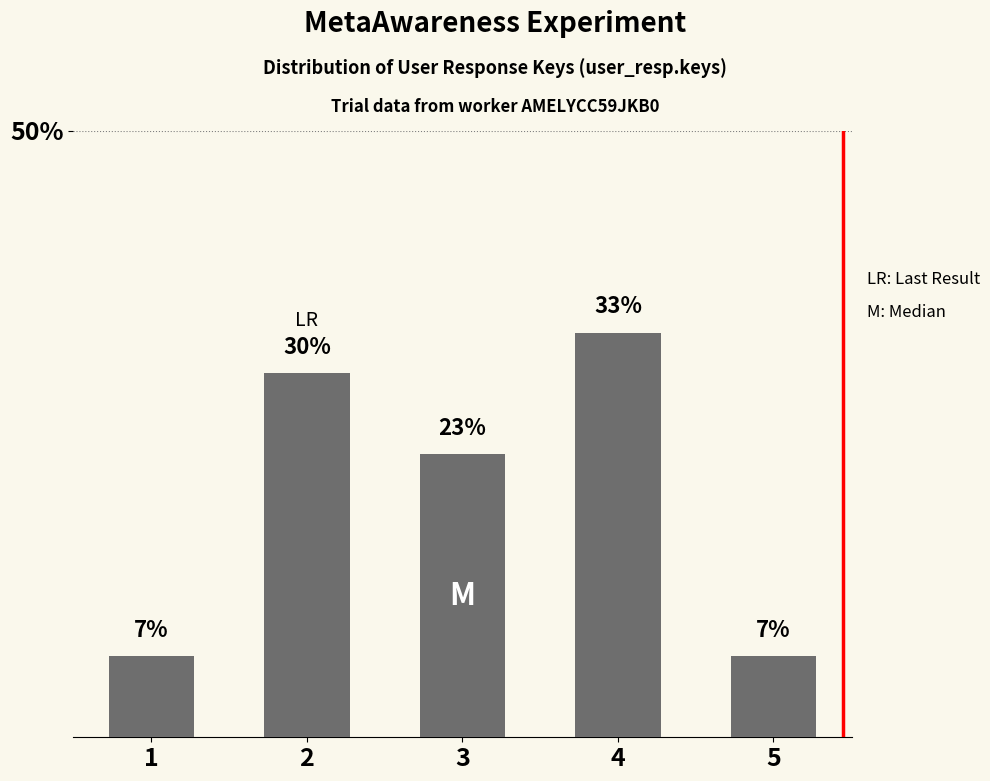

Approximately how many times larger is the value at 1 compared to 2?

0.2